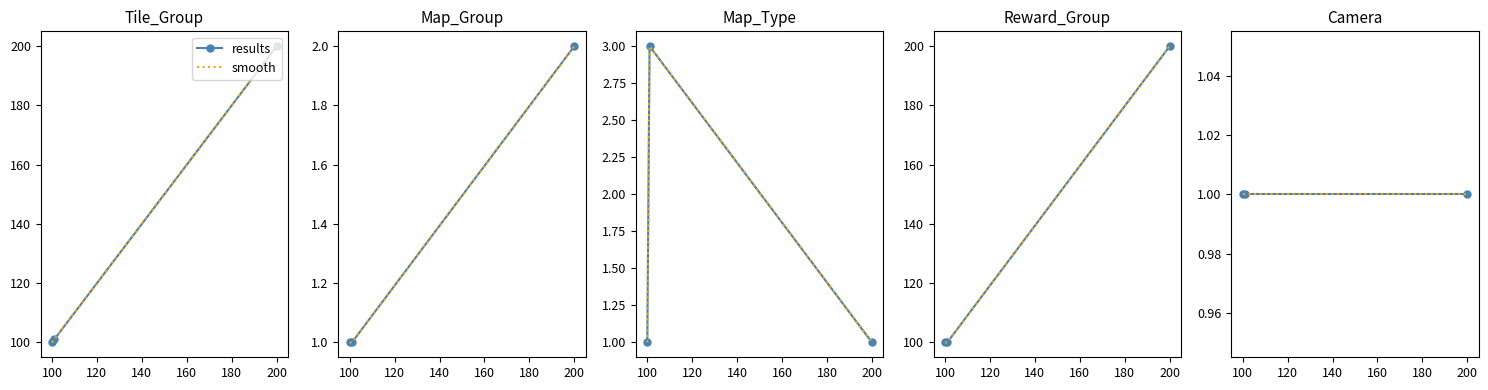

What is the lowest value of the Map_Type series?

1